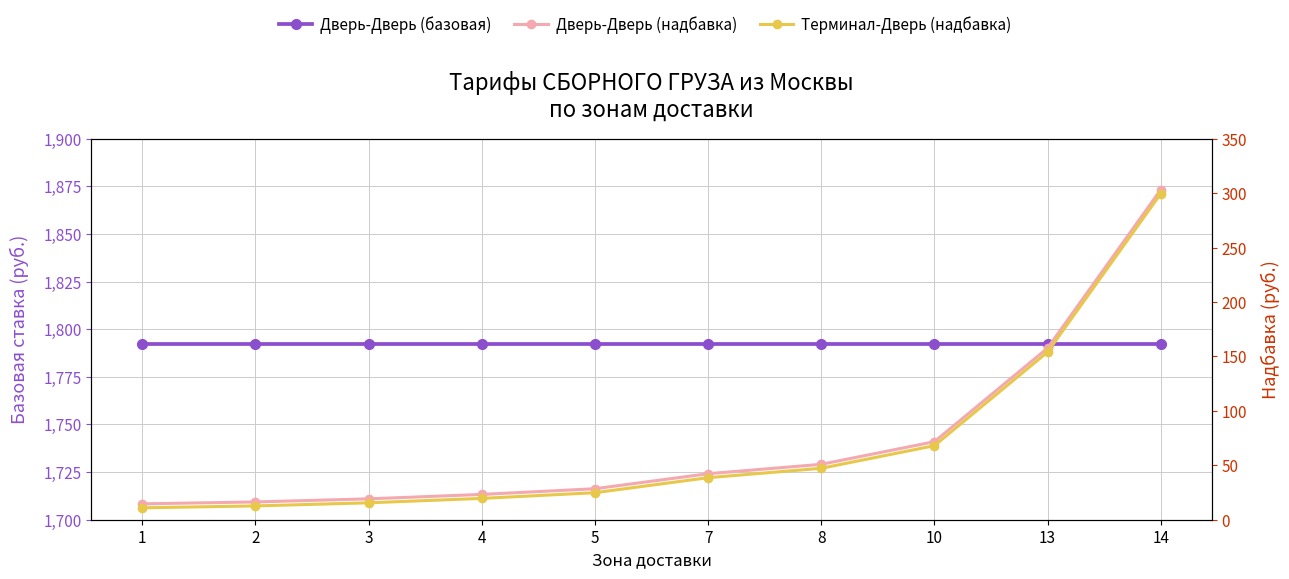

What is the value of the Дверь-Дверь (базовая) point at the 3rd from the left?

1792.1